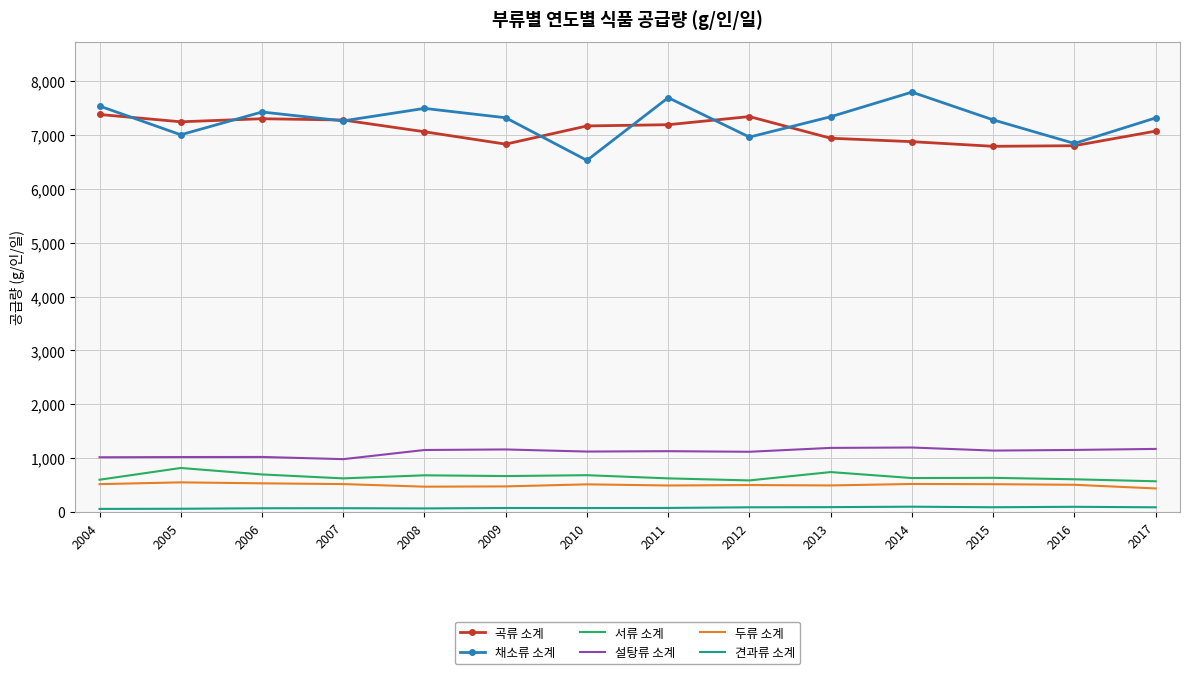

Is the value of 채소류 소계 at 2004 greater than the value of 두류 소계 at 2016?

Yes